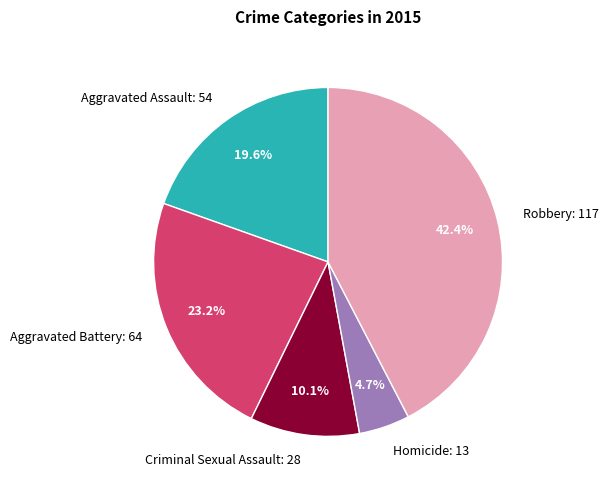

Combined, what portion of the pie is Criminal Sexual Assault and Aggravated Battery?

33.3%